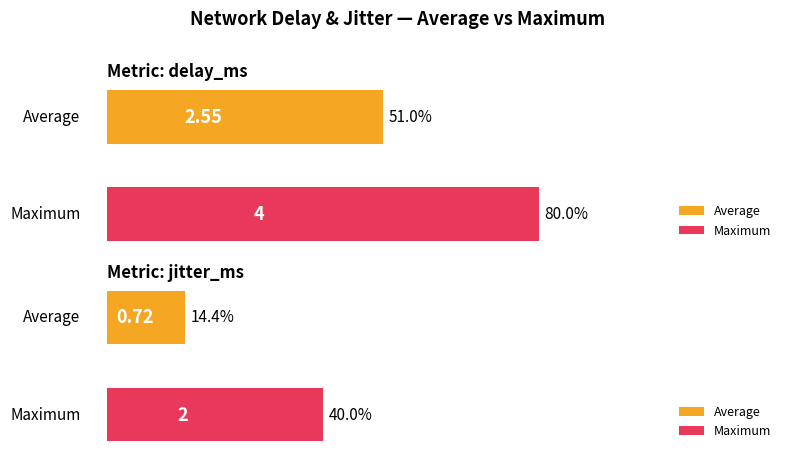

What is the label of the 2nd bar from the right?

delay_ms